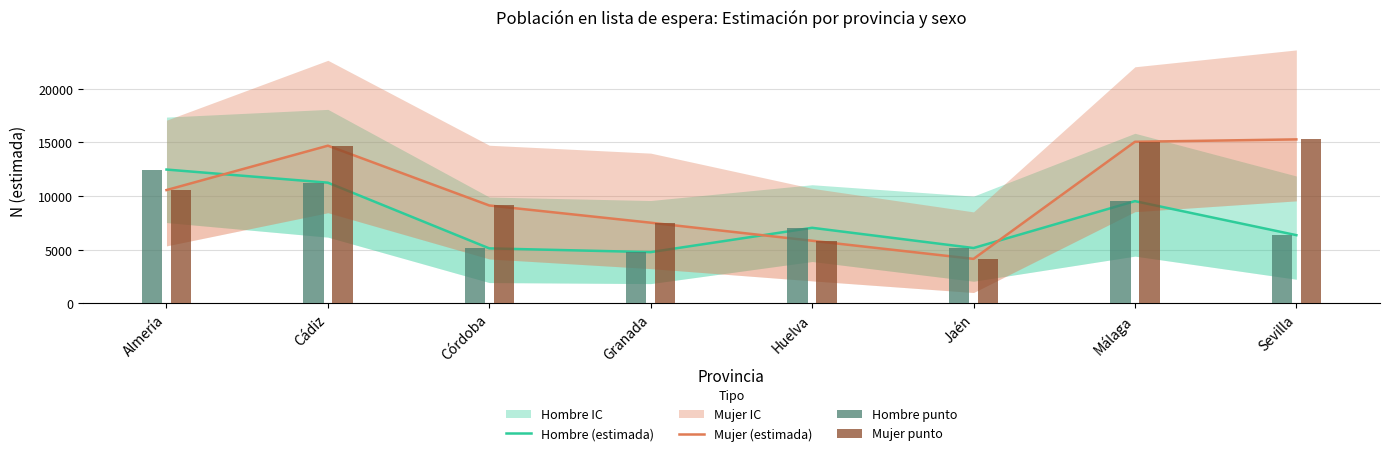

Read the Hombre punto value at Jaén, to the nearest 50.

5150